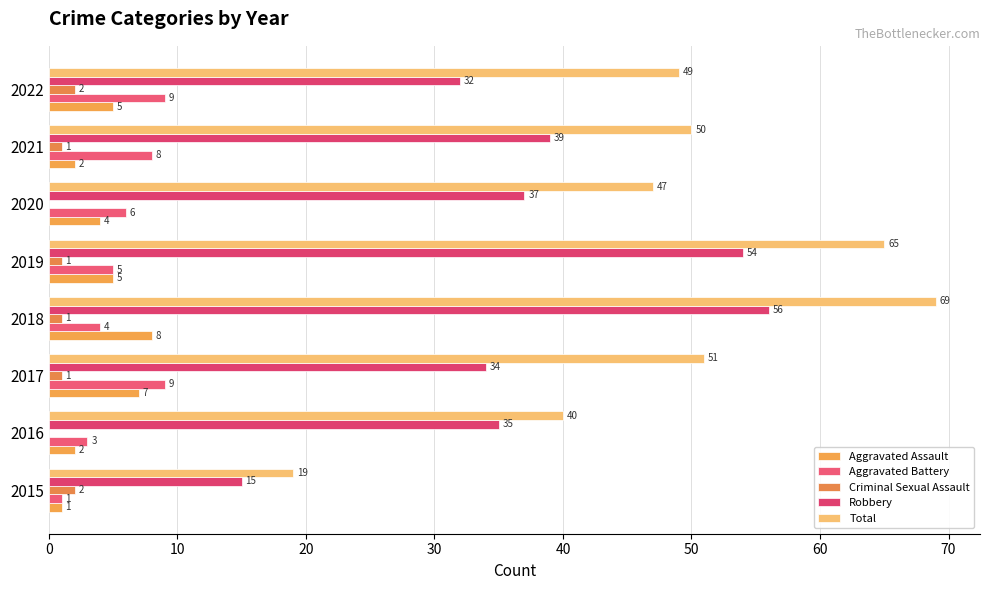

How many distinct data groups are displayed?

5